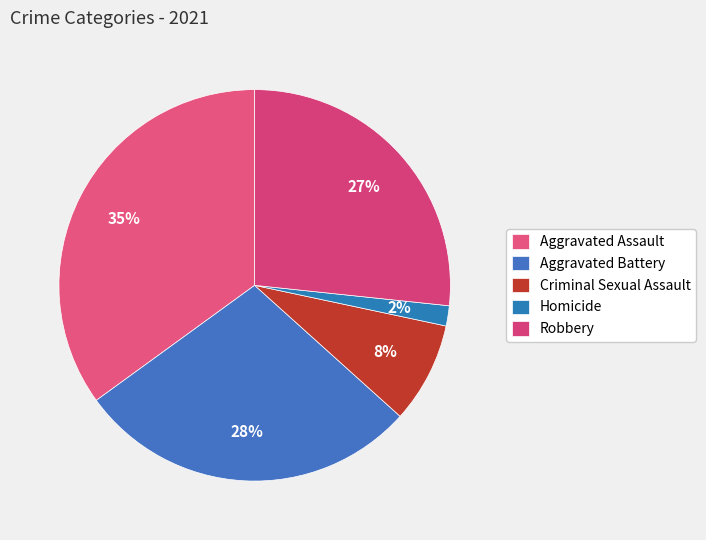

To the nearest percent, what is the difference between the Homicide and Robbery slice percentages?

25%